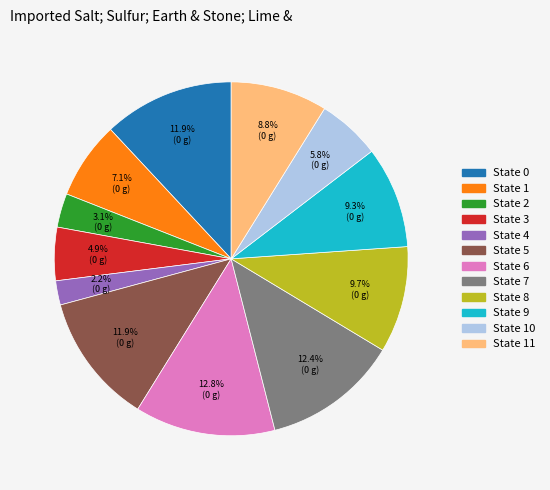

Which slice is the smallest?

State 4